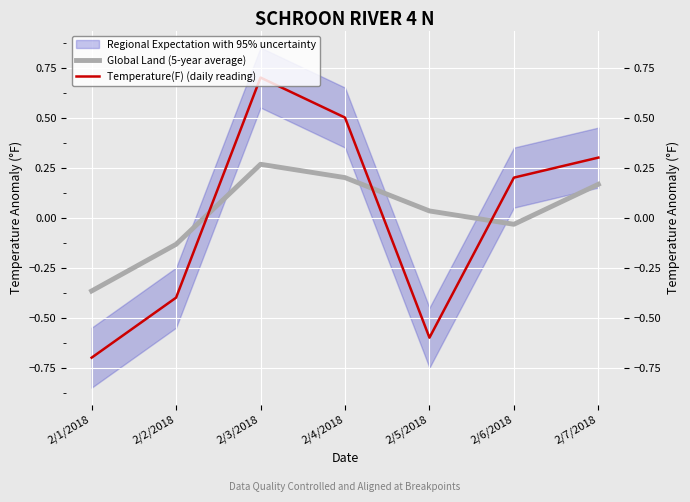

The Temperature(F) (daily reading) series shows 1.1 at 2/3/2018. True or false?

False